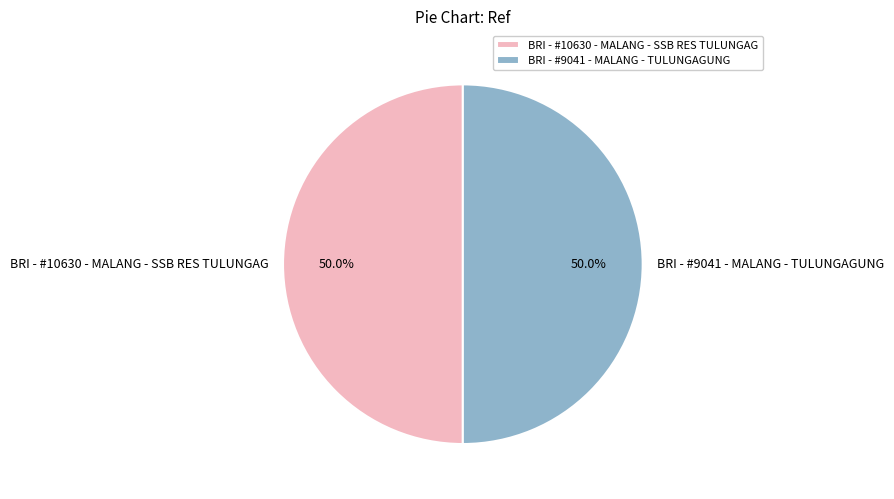

How many segments does this pie chart have?

2